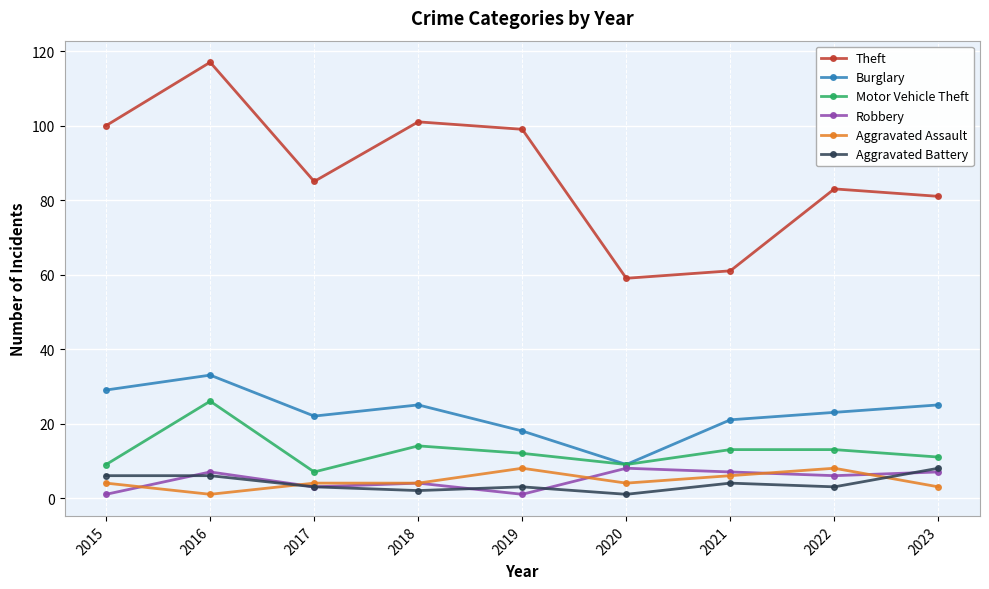

What is the highest value of the Aggravated Assault series?

8